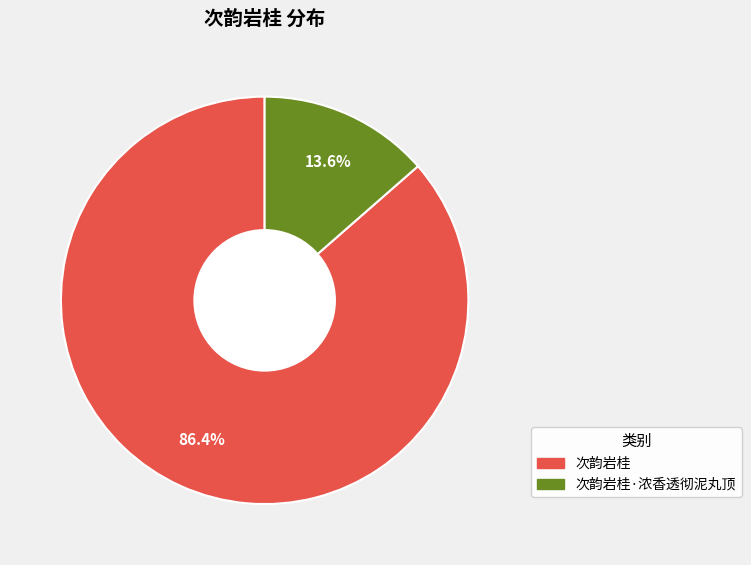

How many slices are in this pie chart?

2